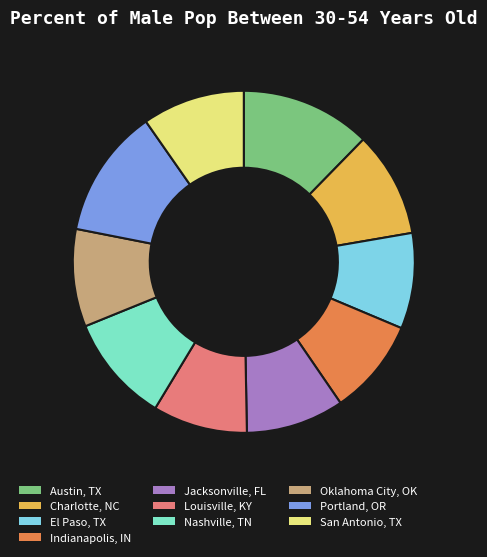

Is El Paso, TX the majority of the pie?

No